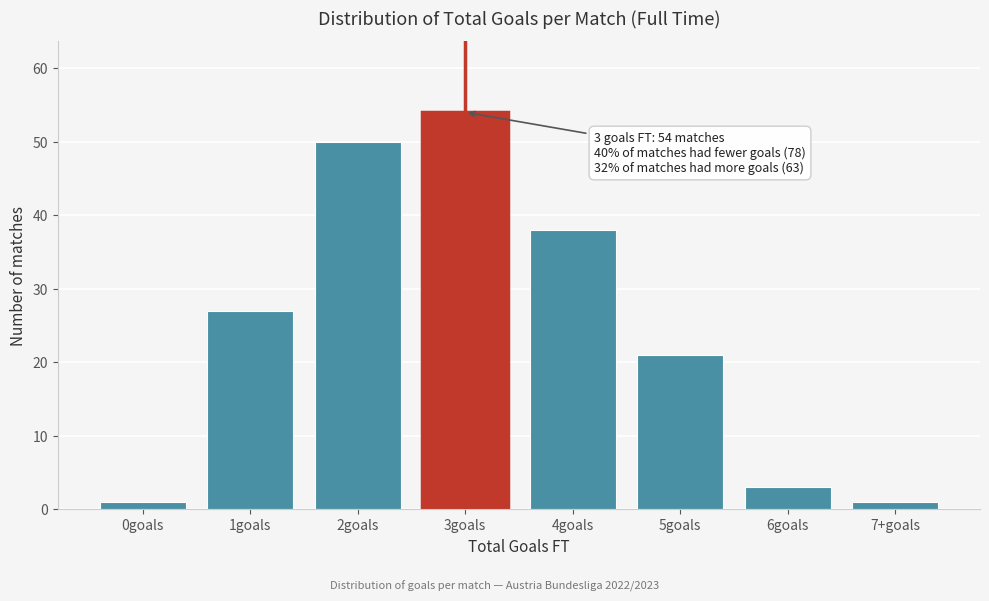

Reading left to right, transcribe all the data shown in this chart.

0goals=1	1goals=27	2goals=50	3goals=54	4goals=38	5goals=21	6goals=3	7+goals=1